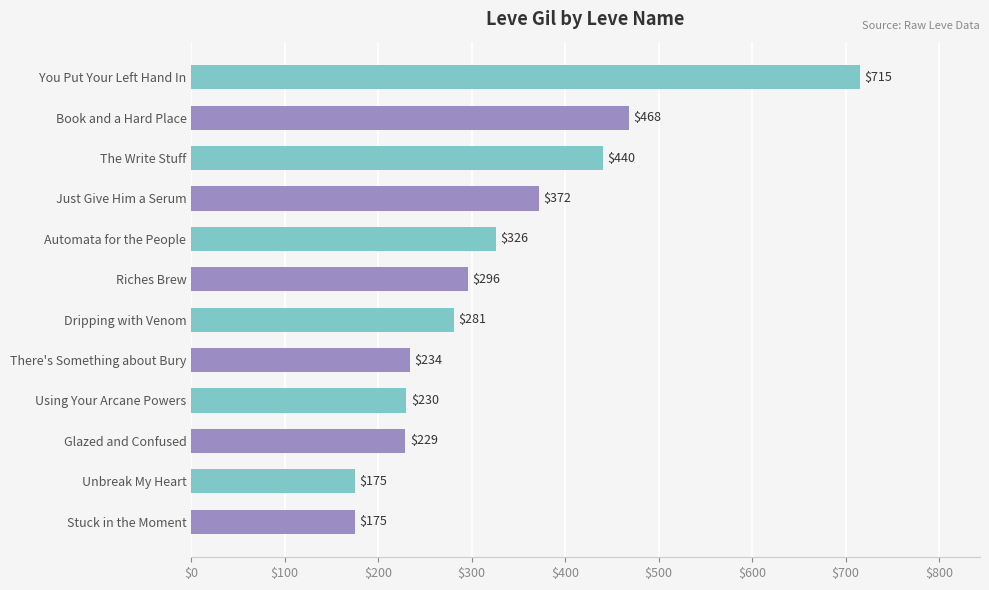

Where is the data nearest to the value 445?

The Write Stuff